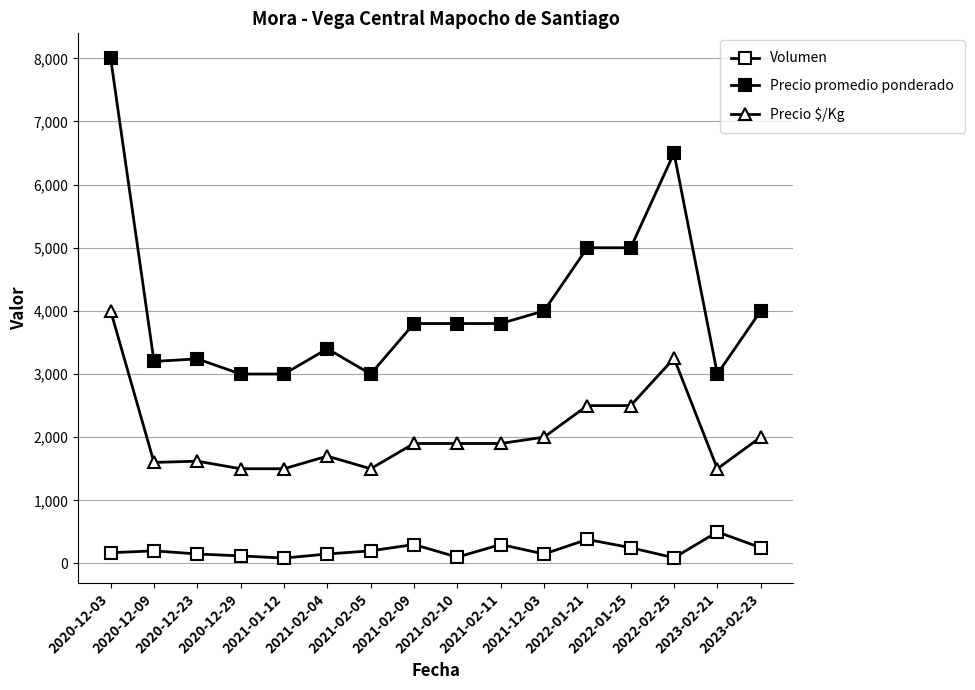

What is the sum of the Precio promedio ponderado values at 2023-02-21 and 2021-01-12?

6000